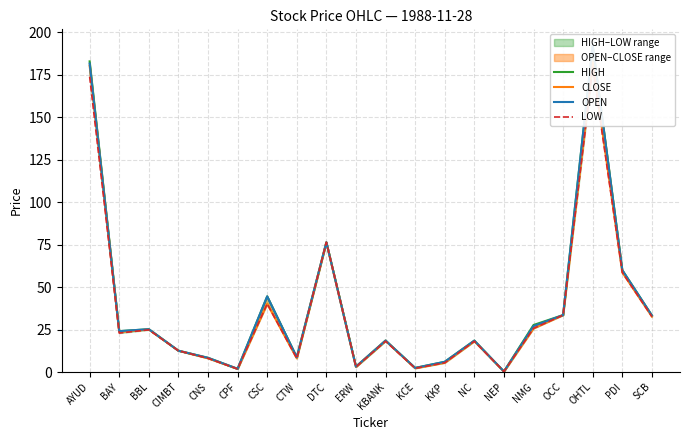

At which category does HIGH reach its first local peak?

BBL